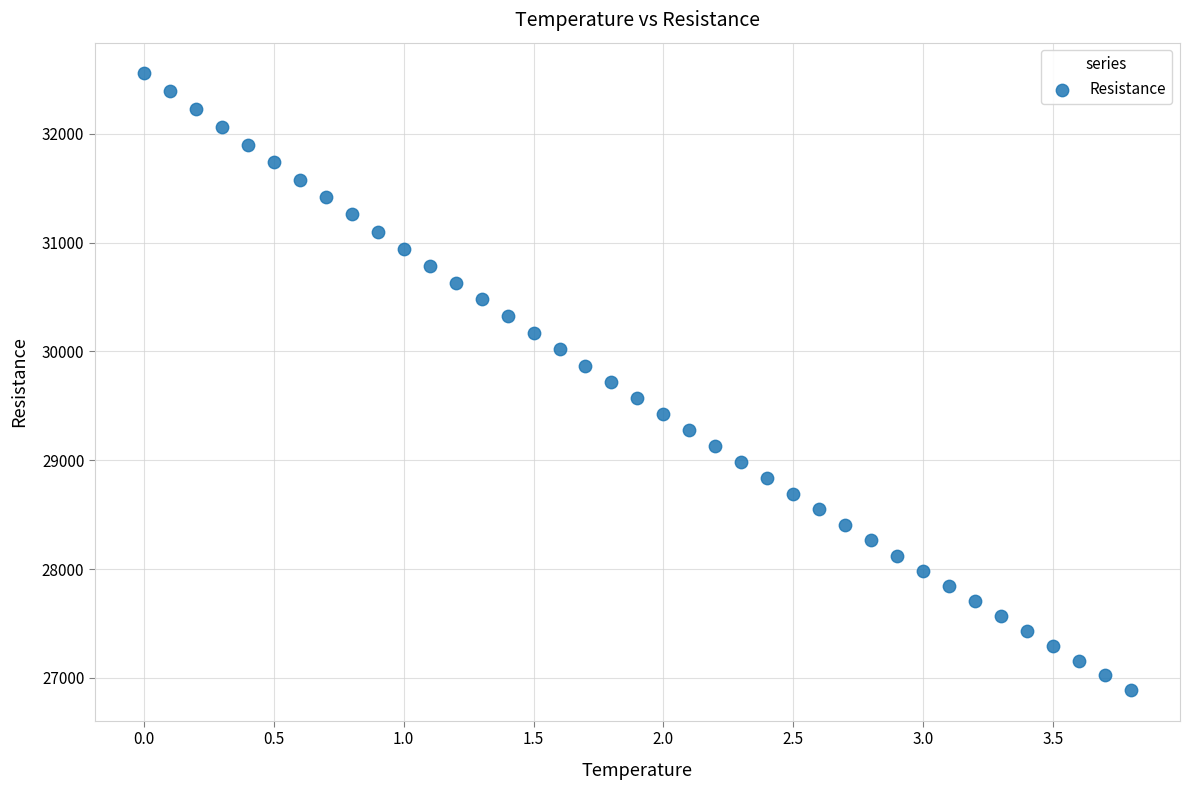

What is the range of Y values (max minus min)?

5664.0